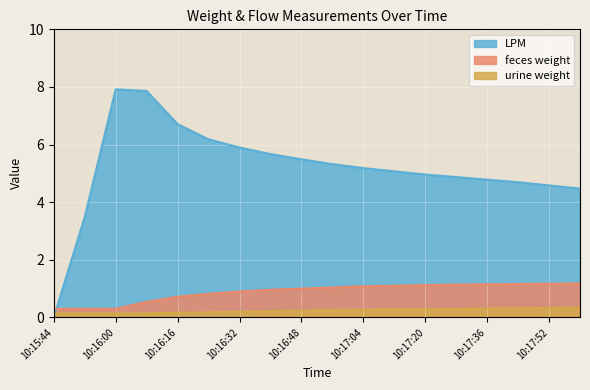

Is the value of urine weight at 10:18:00 greater than the value of LPM at 10:16:24?

No